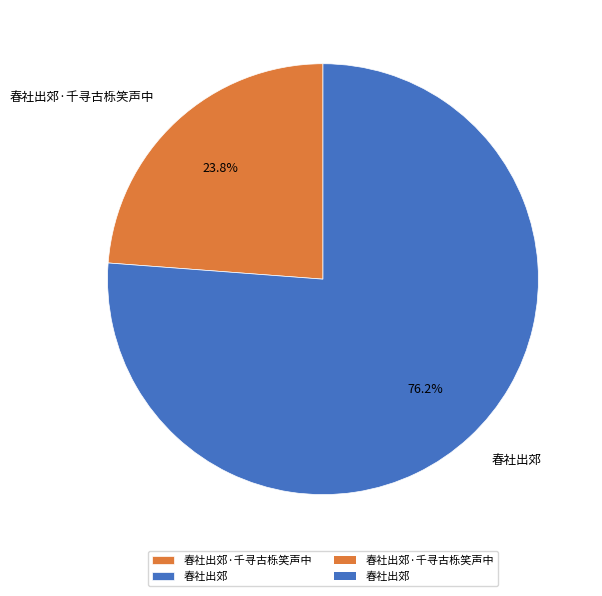

What percentage do 春社出郊 and 春社出郊·千寻古栎笑声中 together represent?

100.0%